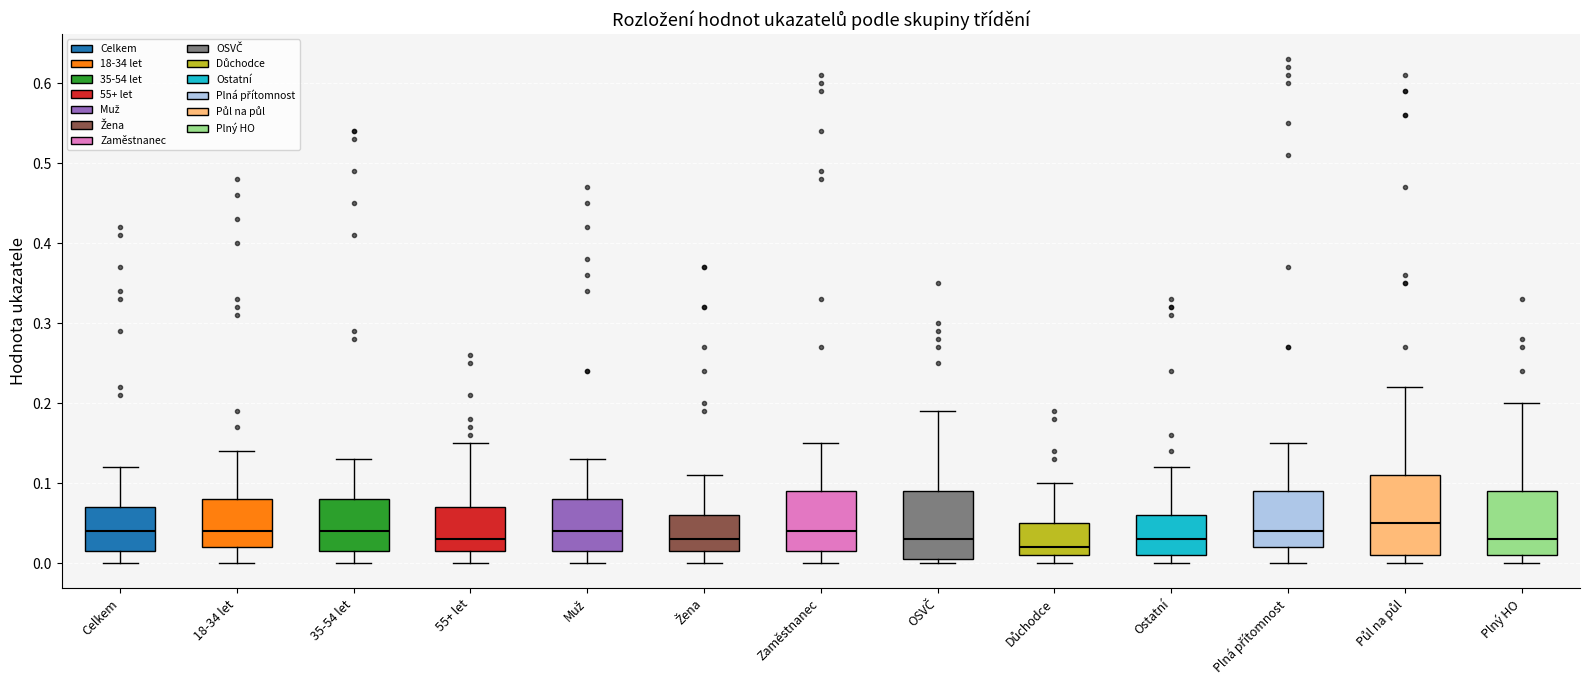

Reading left to right, transcribe this box plot: for each box, give where its median line is, the range the box spans, and where its two whiskers end, as read against the y-axis. The values are not printed on the chart, so give them approximately, as read against the axis.

Celkem: median 0.04, box 0.02 to 0.07, whiskers 0.00 to 0.12
18-34 let: median 0.04, box 0.02 to 0.08, whiskers 0.00 to 0.14
35-54 let: median 0.04, box 0.02 to 0.08, whiskers 0.00 to 0.13
55+ let: median 0.03, box 0.02 to 0.07, whiskers 0.00 to 0.15
Muž: median 0.04, box 0.02 to 0.08, whiskers 0.00 to 0.13
Žena: median 0.03, box 0.02 to 0.06, whiskers 0.00 to 0.11
Zaměstnanec: median 0.04, box 0.02 to 0.09, whiskers 0.00 to 0.15
OSVČ: median 0.03, box 0.01 to 0.09, whiskers 0.00 to 0.19
Důchodce: median 0.02, box 0.01 to 0.05, whiskers 0.00 to 0.10
Ostatní: median 0.03, box 0.01 to 0.06, whiskers 0.00 to 0.12
Plná přítomnost: median 0.04, box 0.02 to 0.09, whiskers 0.00 to 0.15
Půl na půl: median 0.05, box 0.01 to 0.11, whiskers 0.00 to 0.22
Plný HO: median 0.03, box 0.01 to 0.09, whiskers 0.00 to 0.20